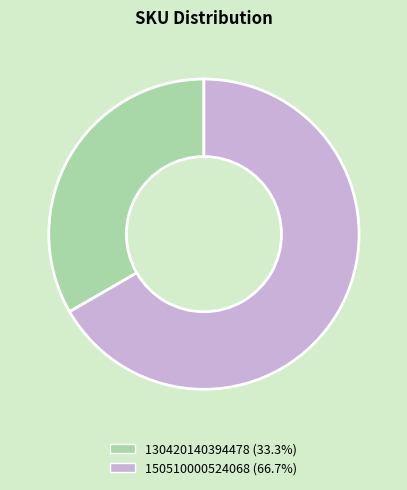

True or false: 150510000524068 accounts for 67% of the total.

True